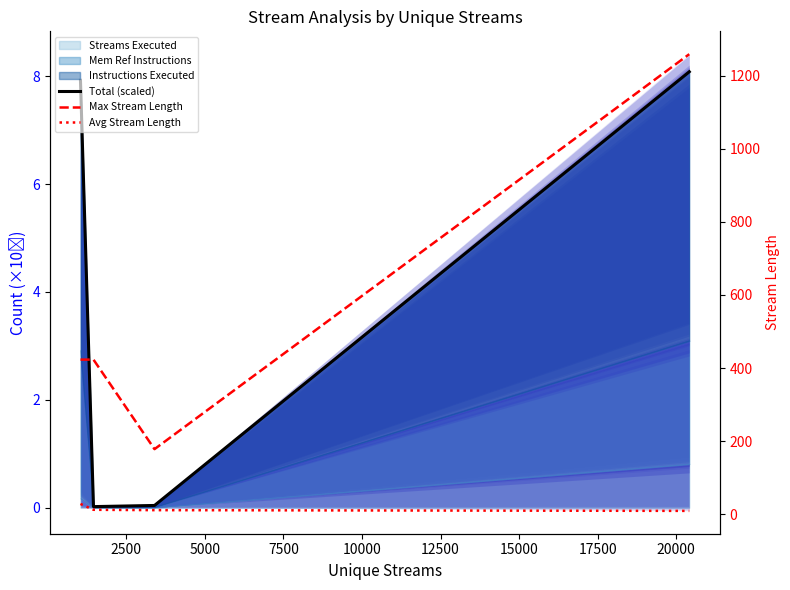

What is the difference between the Total (scaled) values at 2500 and 0?

7.9